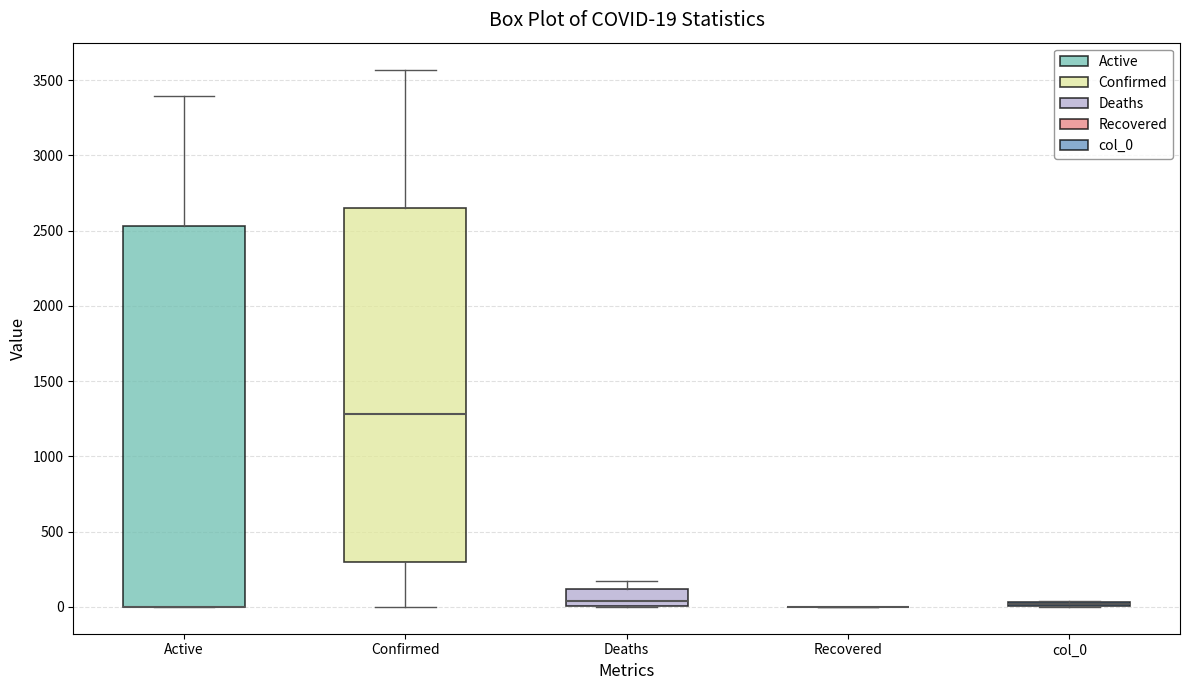

Comparing the boxes themselves (not the whiskers), which one is the tallest?

Active